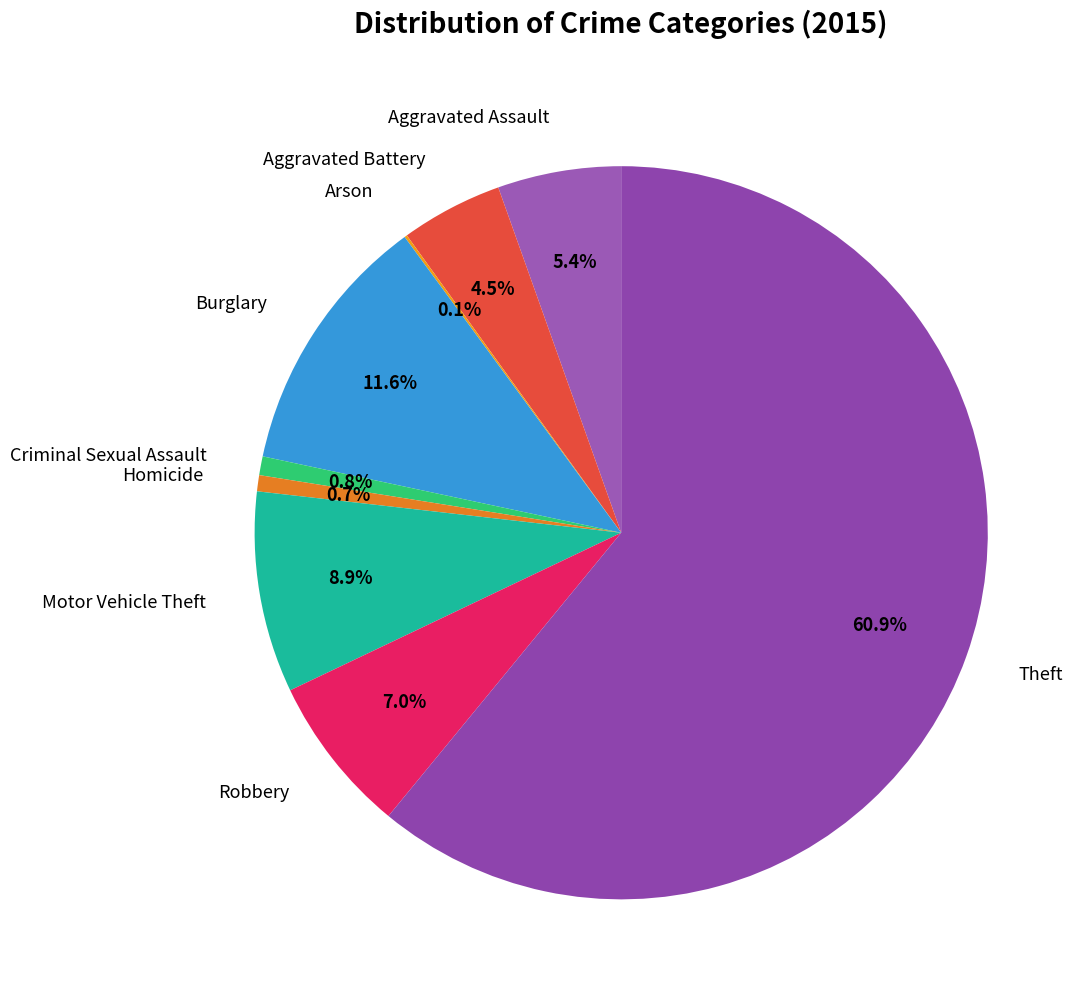

True or false: Theft accounts for 61% of the total.

True